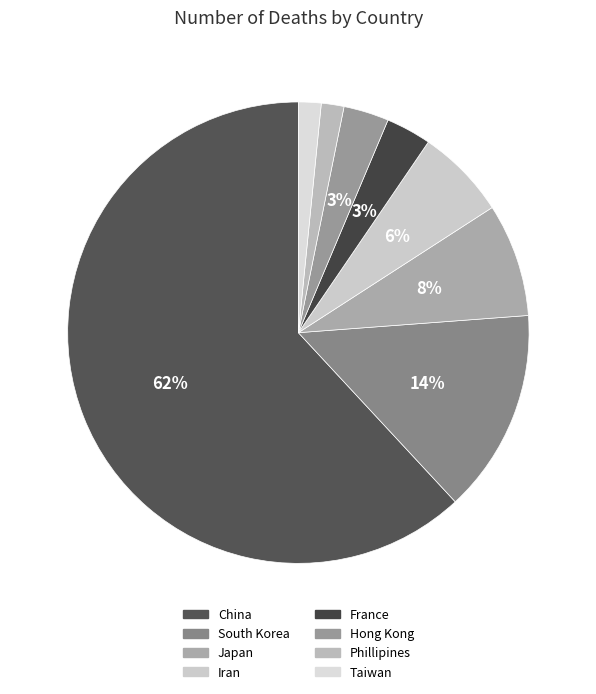

Which slice is the largest?

China